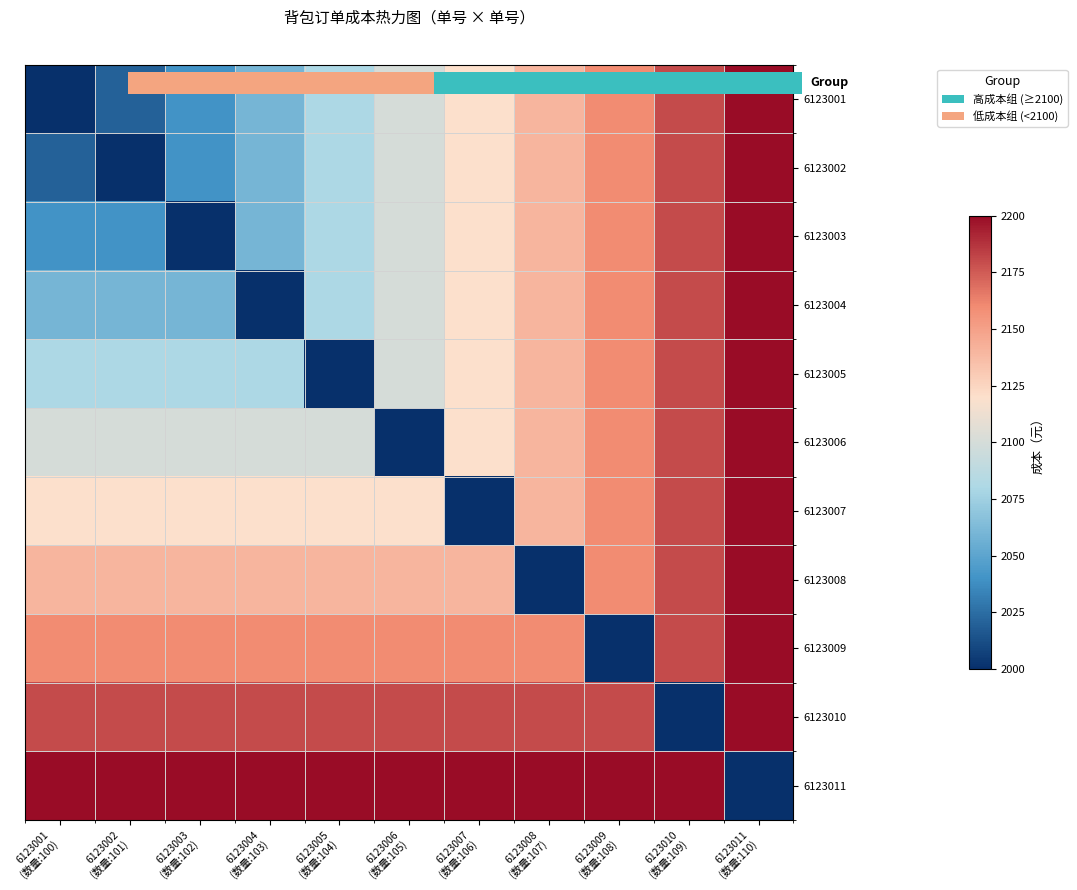

Which category has the lowest value across all series?

6123001
(数量:100)